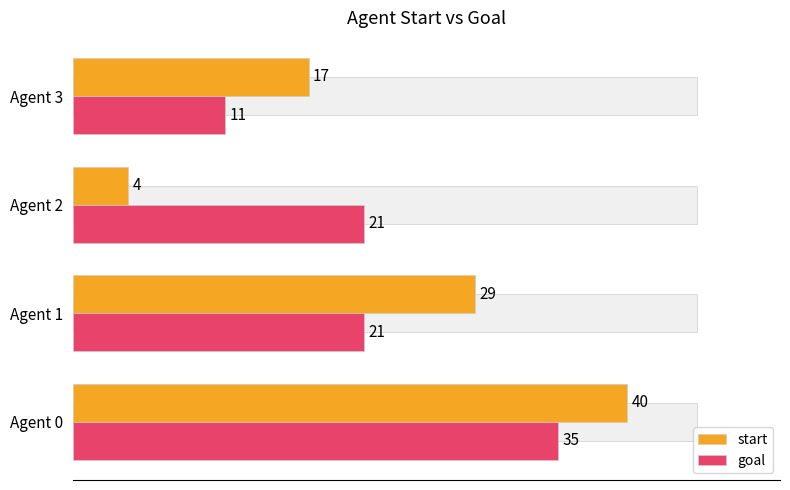

Does the chart contain any negative values?

No